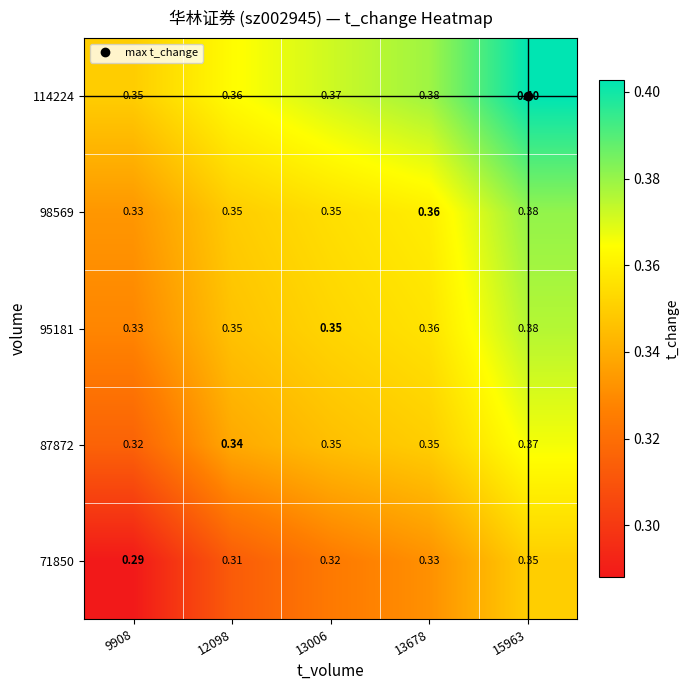

Is the value of 87872 at 13006 greater than the value of 114224 at 13678?

No